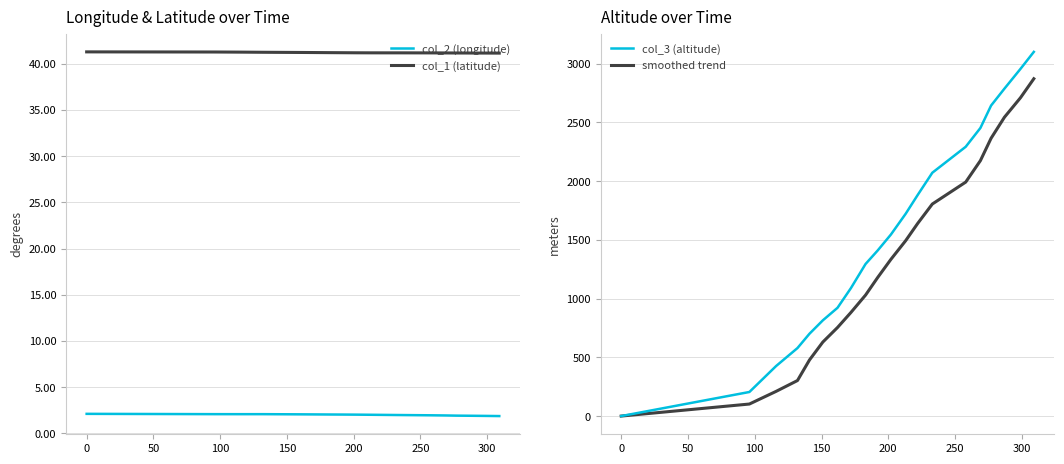

What is the average value of the col_2 (longitude) series?

2.0